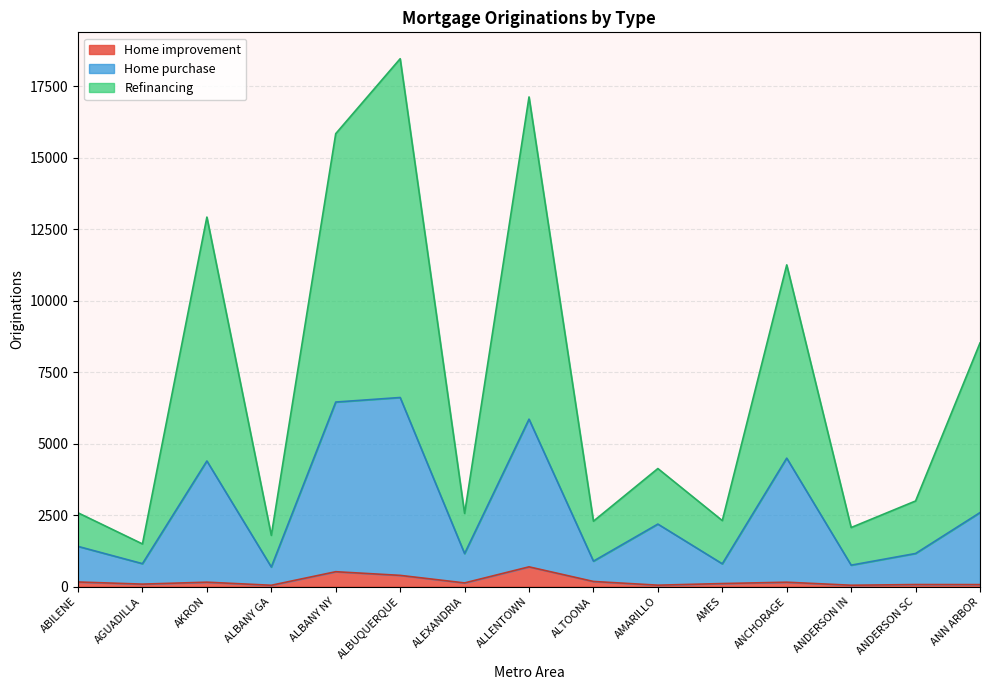

What are all the series names shown in the legend?

Home improvement, Home purchase, Refinancing